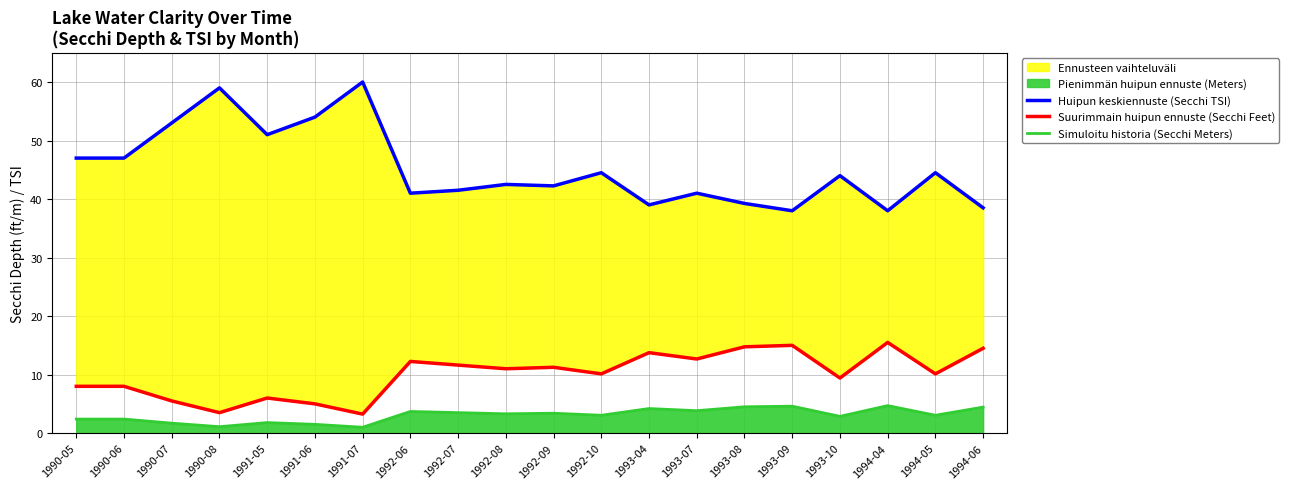

What position from the right is 1992-10?

9